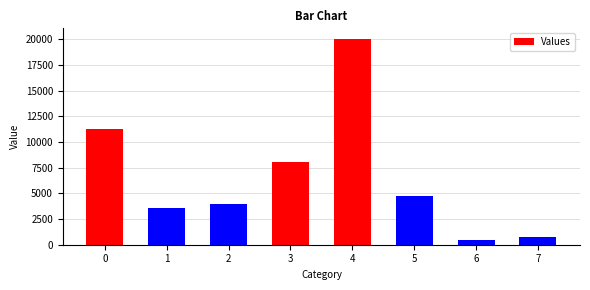

What is the ratio of the value at 2 to the value at 3?

0.5